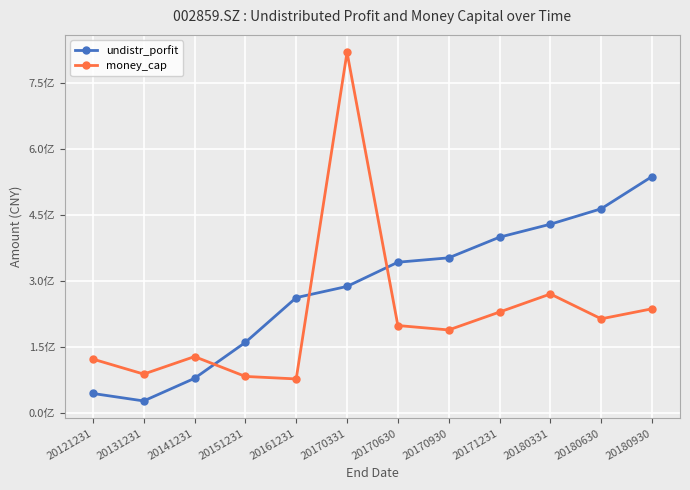

Which category has the lowest value in the undistr_porfit series?

20131231